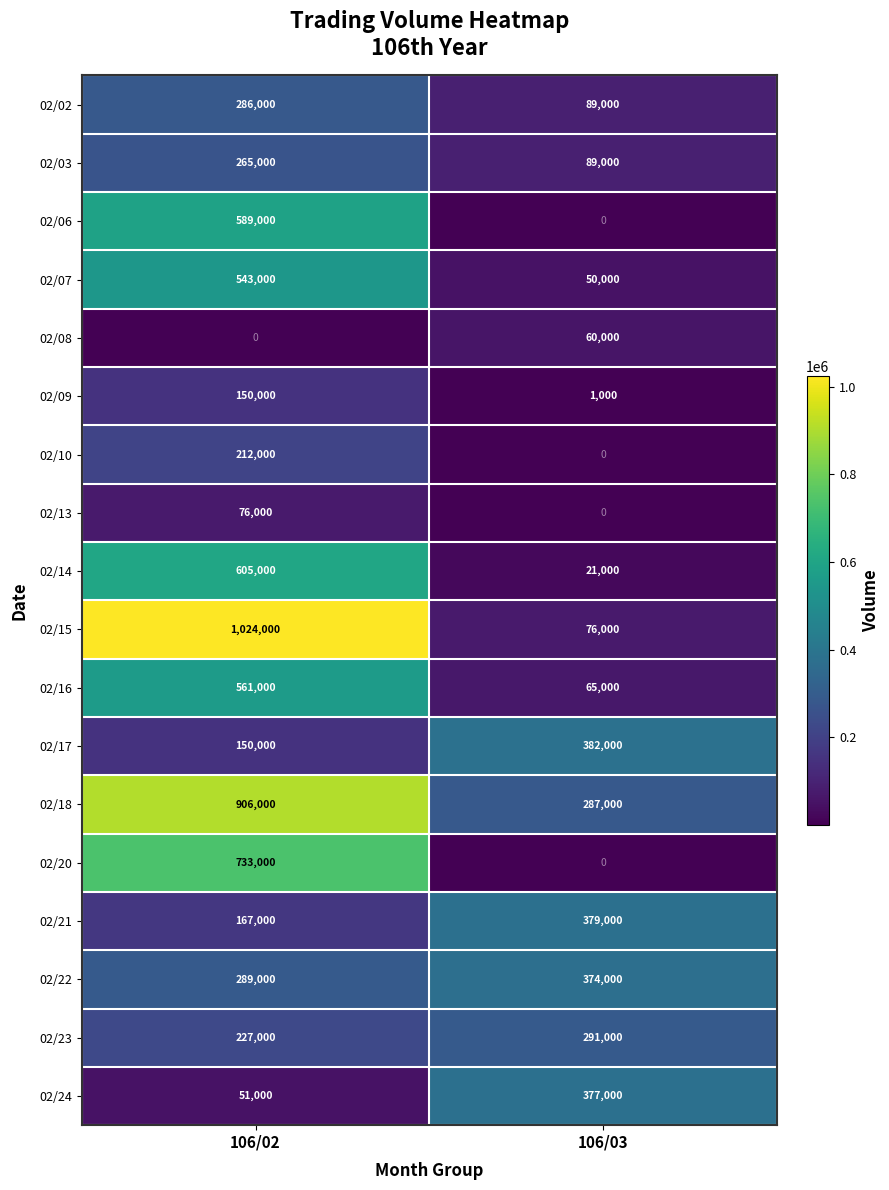

What is the maximum value shown in the chart?

1024000